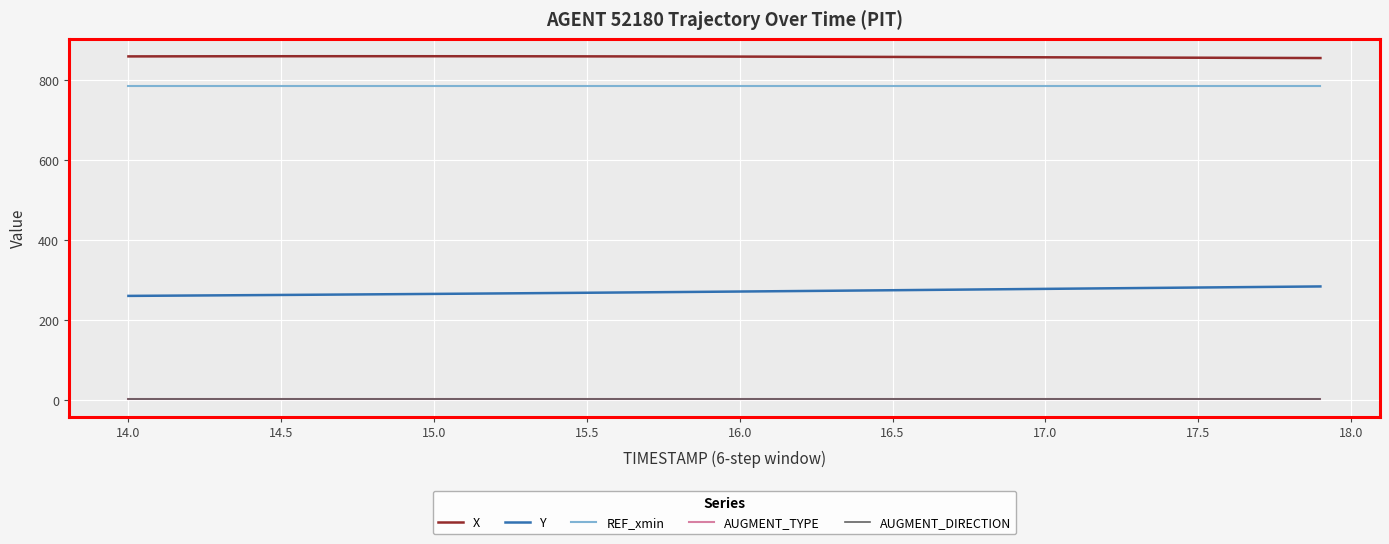

At how many categories does at least one series exceed 603?

40